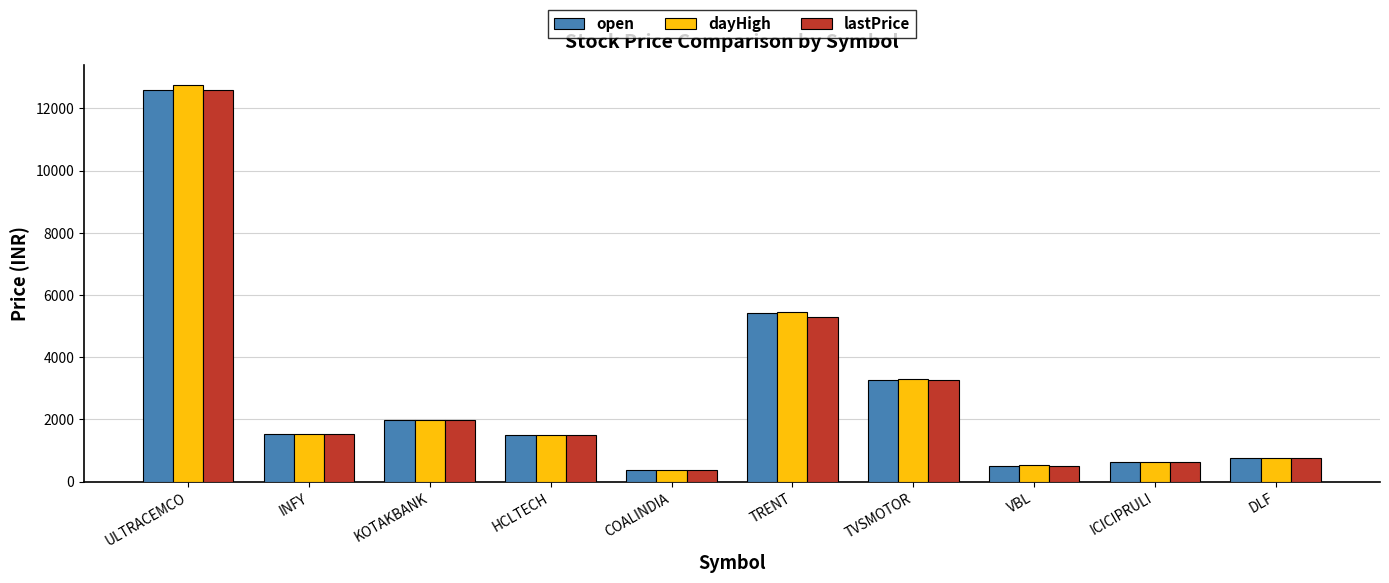

How many data points in lastPrice are less than 1525?

5